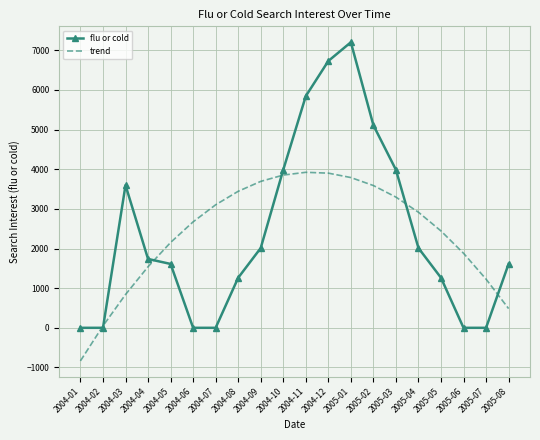

List the series in order of their peak value, highest first.

flu or cold, trend